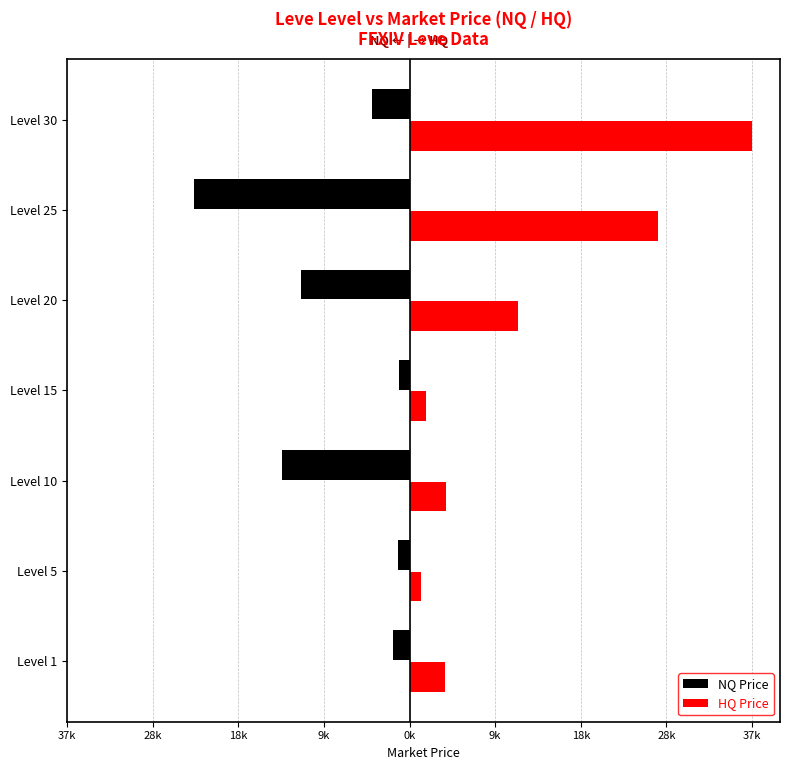

What are all the series names shown in the legend?

NQ Price, HQ Price